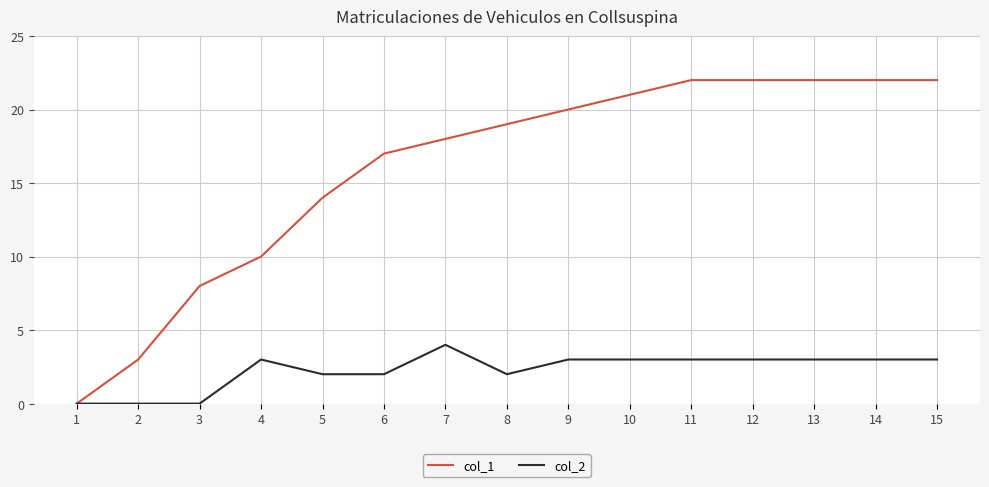

Is this an area chart (filled region under the line)?

No